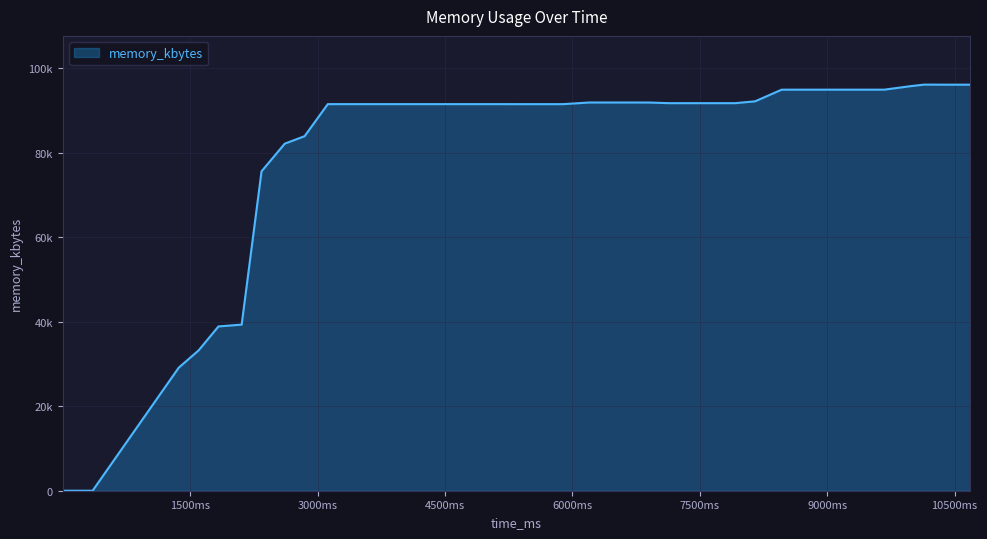

What is the value of the 9th point from the left?

83896